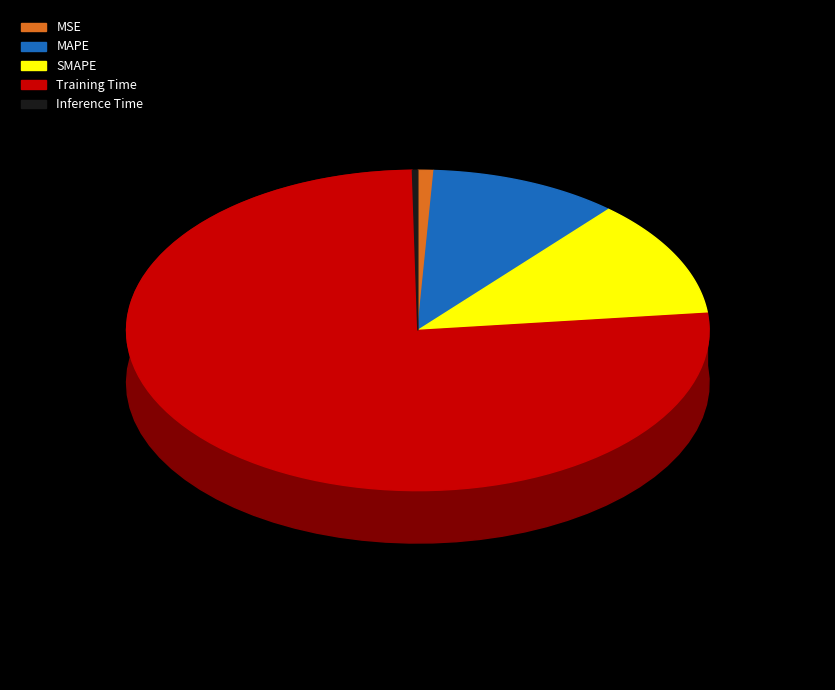

To the nearest percent, what is the average slice percentage?

20%